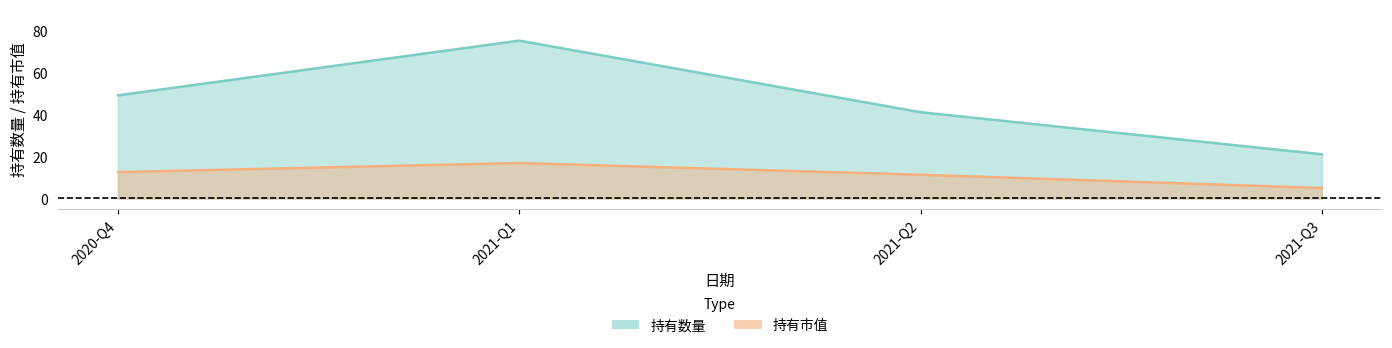

Between 2021-Q3 and 2021-Q1, which is larger?

2021-Q1